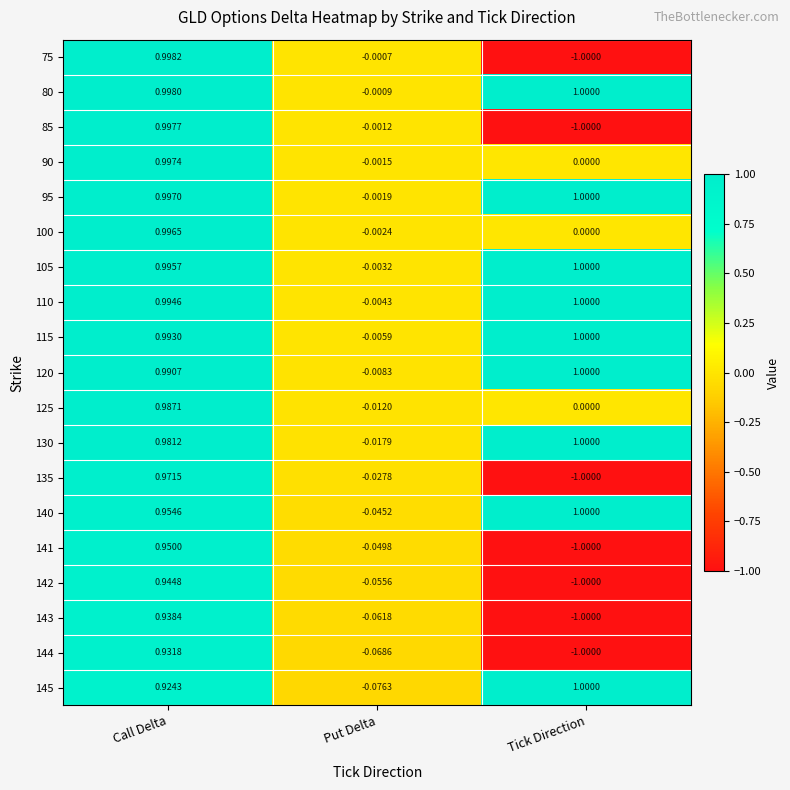

How many data points does each series have?

3